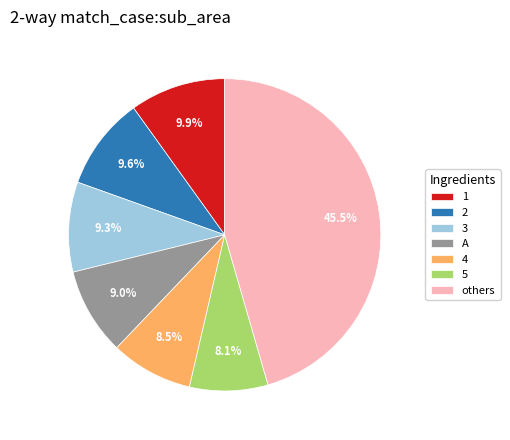

To the nearest percent, what is the difference between the largest and smallest slice percentages?

37%